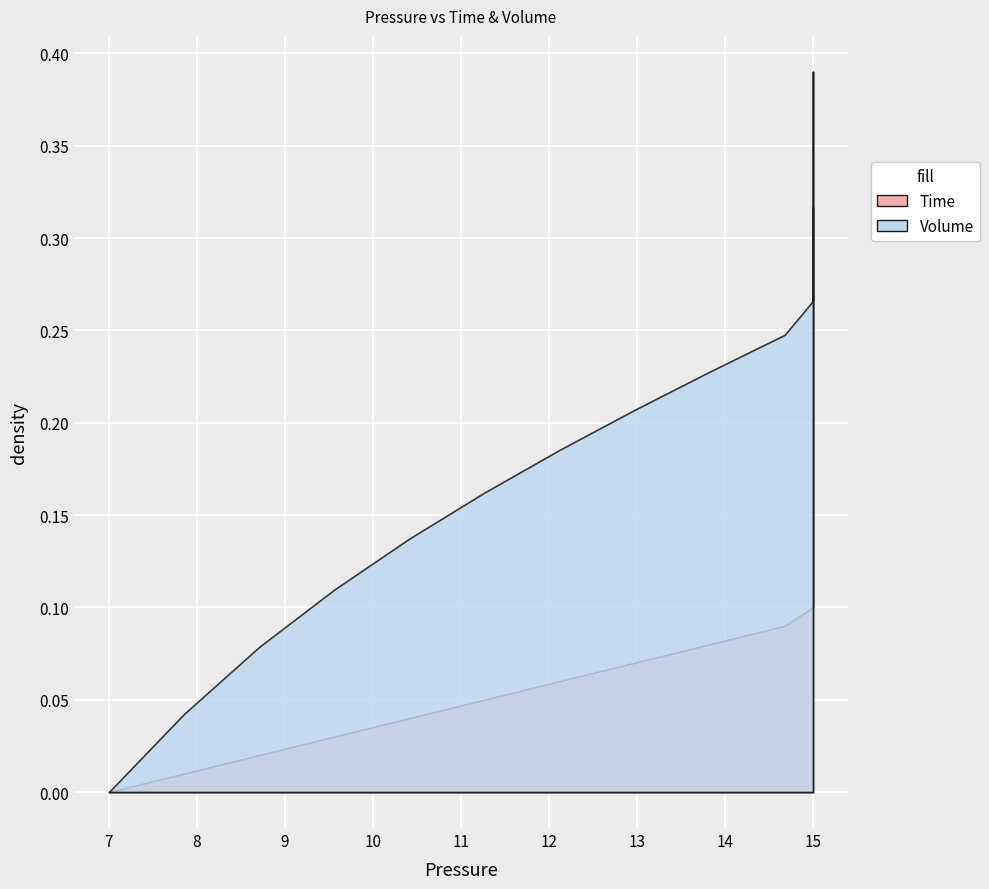

Is it true that Volume equals 0.6 at 38?

False